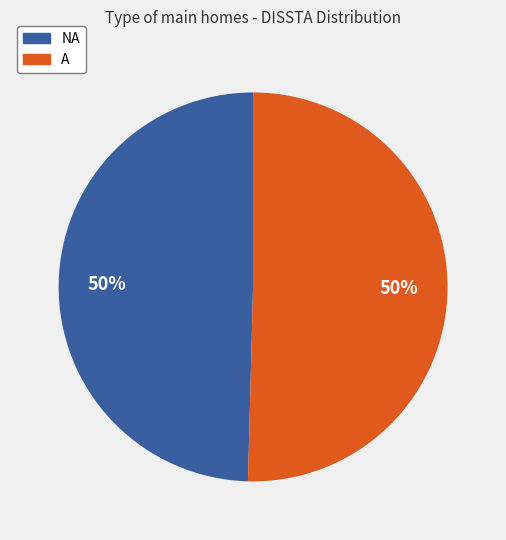

To the nearest percent, what is the combined percentage of A and NA?

100%